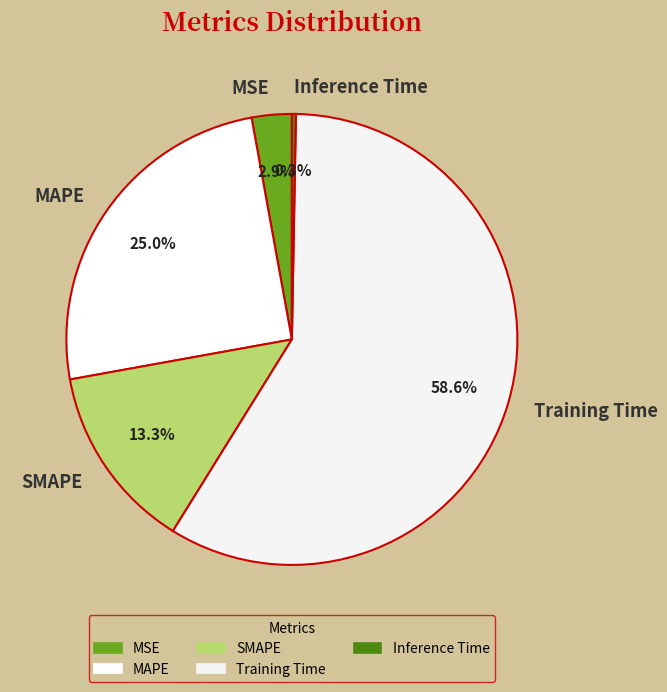

Combined, what portion of the pie is MAPE and Training Time?

83.5%